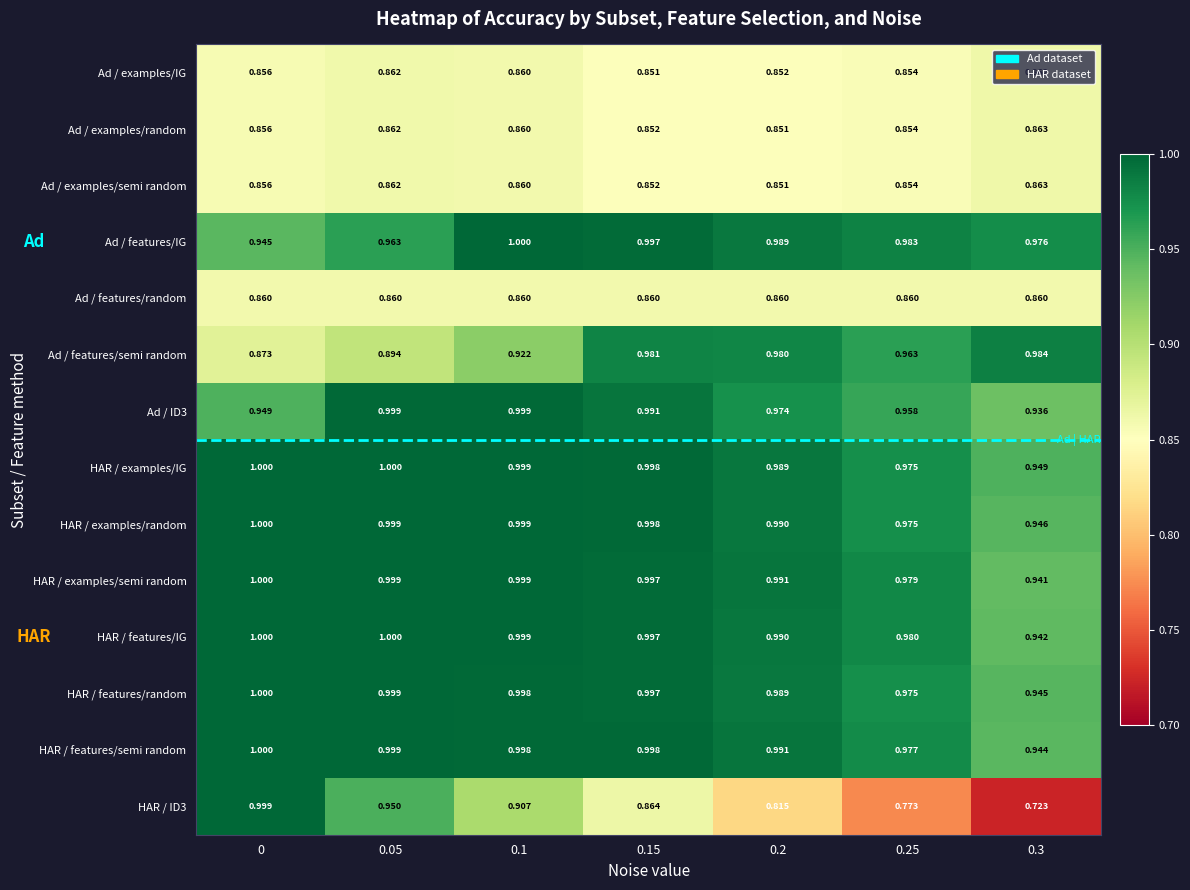

Is the value of Ad / examples/semi random at 0.25 greater than the value of Ad / ID3 at 0.1?

No